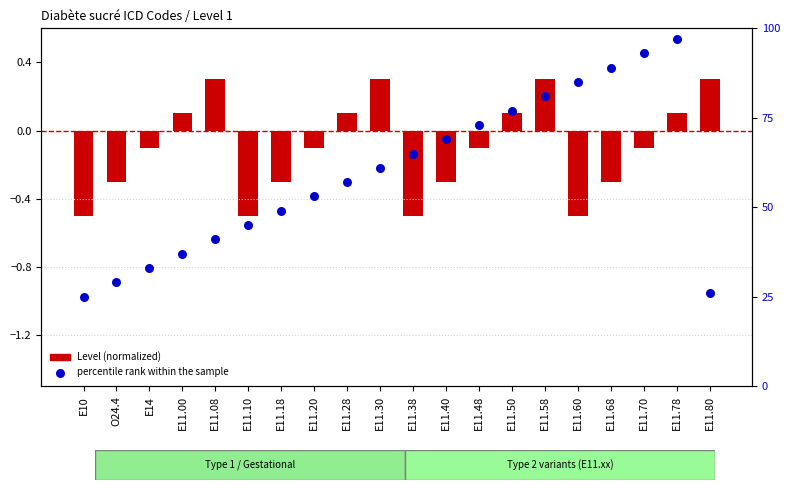

What is the total value across all series at E11.38?

64.5